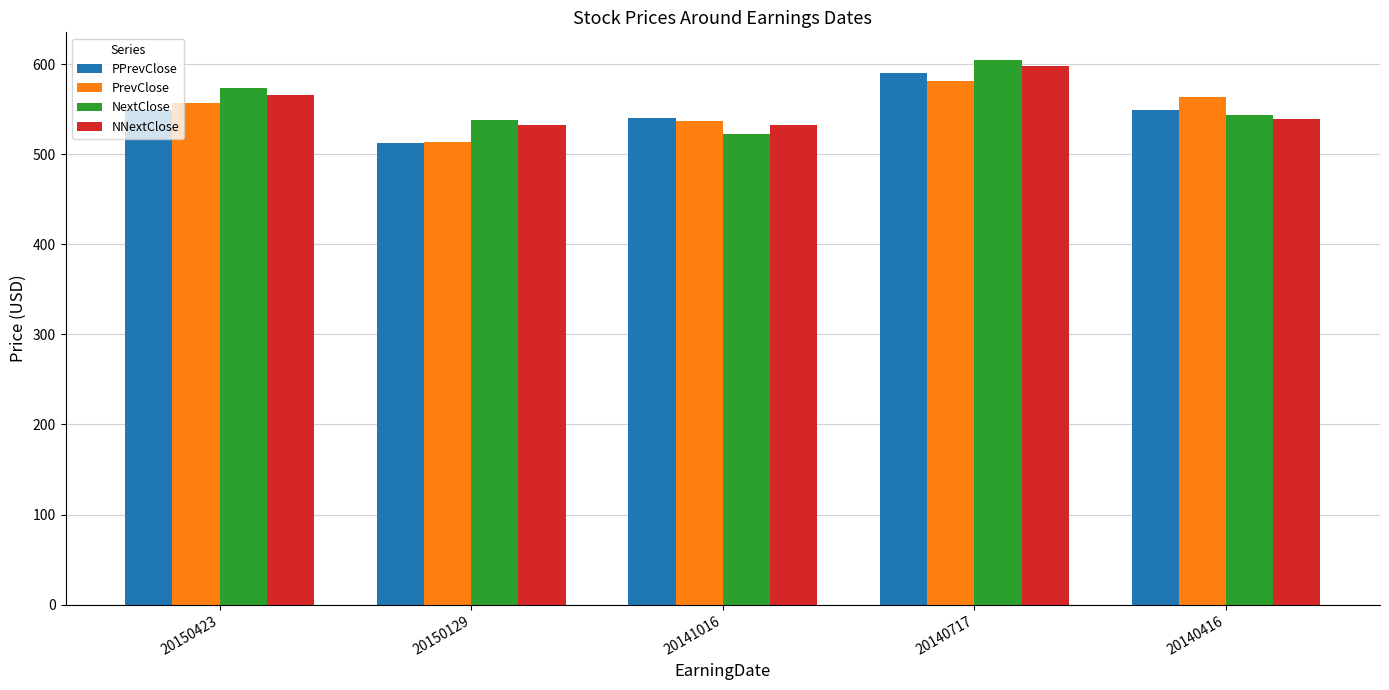

Is the value of NNextClose at 20150129 greater than the value of PrevClose at 20140416?

No